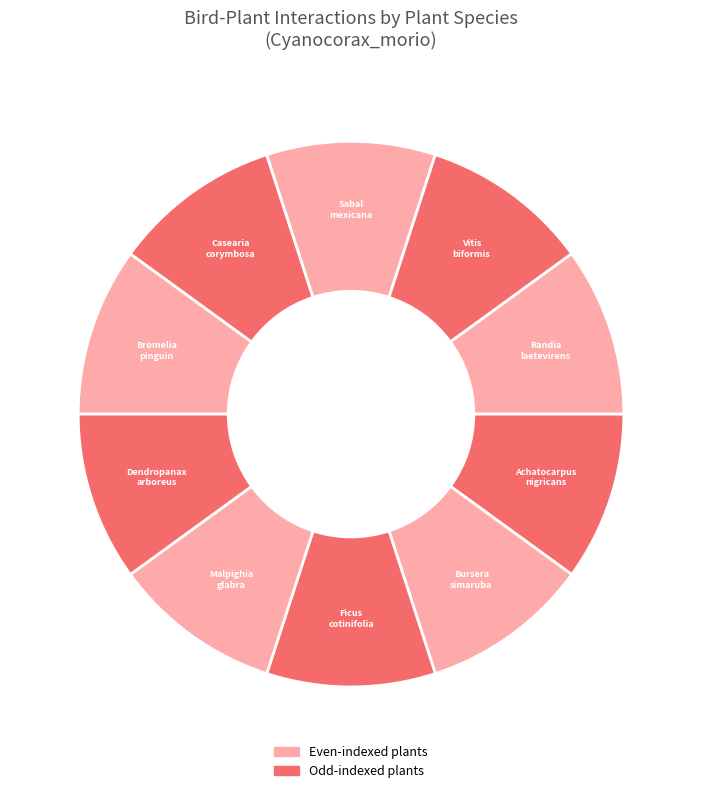

Count the number of slices in the pie.

10